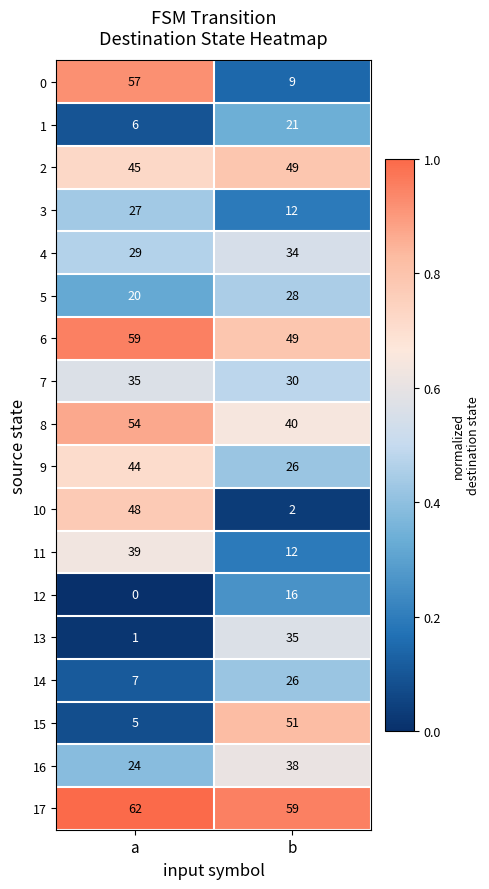

What is the average value of the 5 series?

24